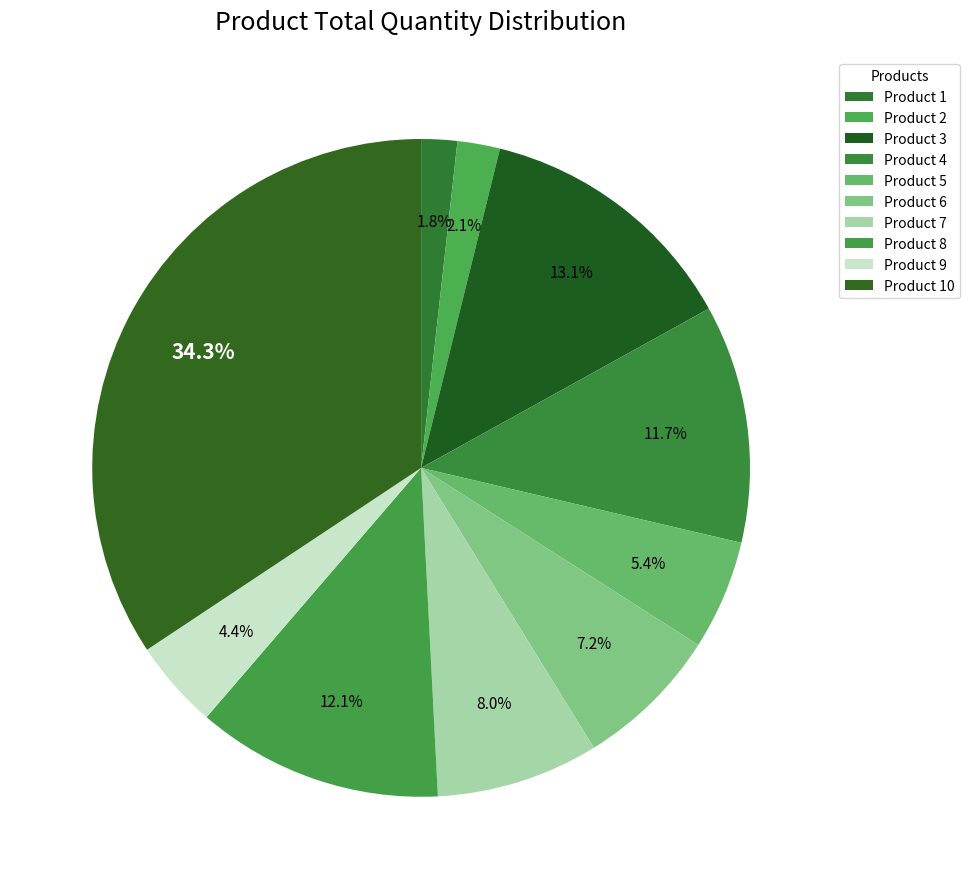

Which slice is the largest?

10